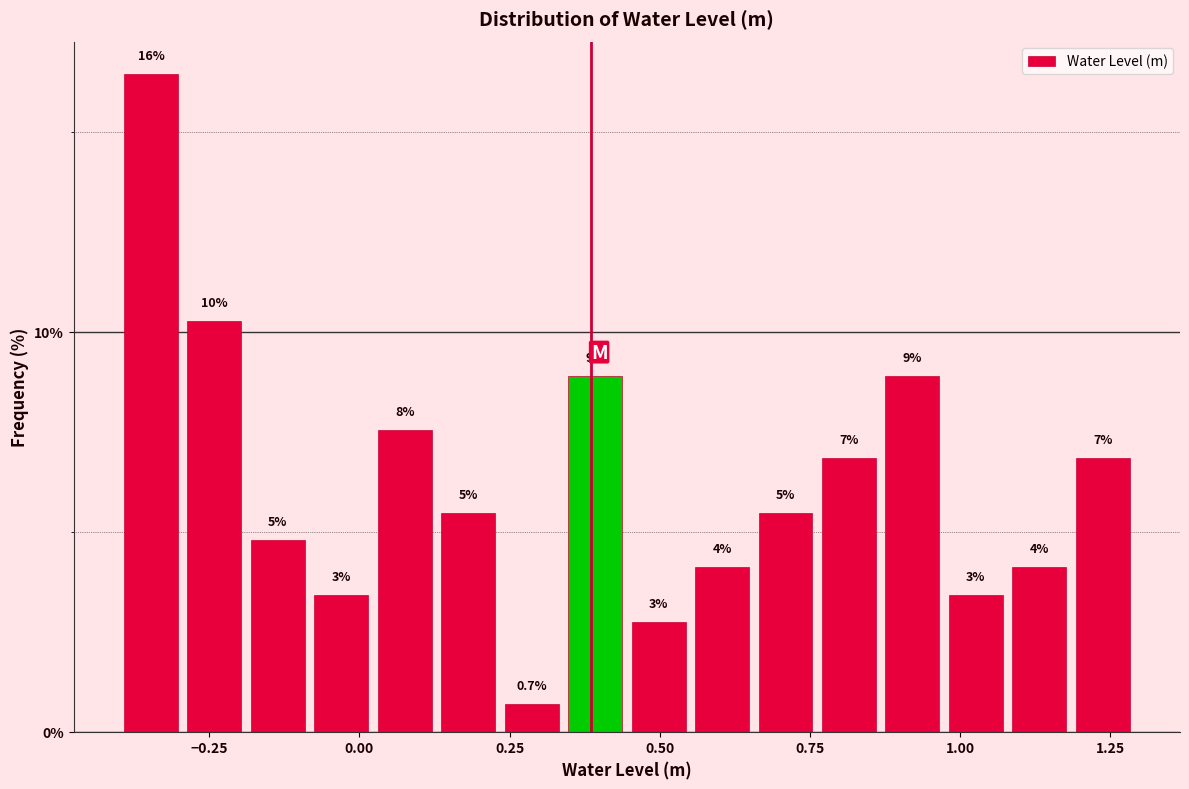

Around what value on the x-axis is the tallest bar? Give the approximate position of its centre, as read against the axis.

-0.35